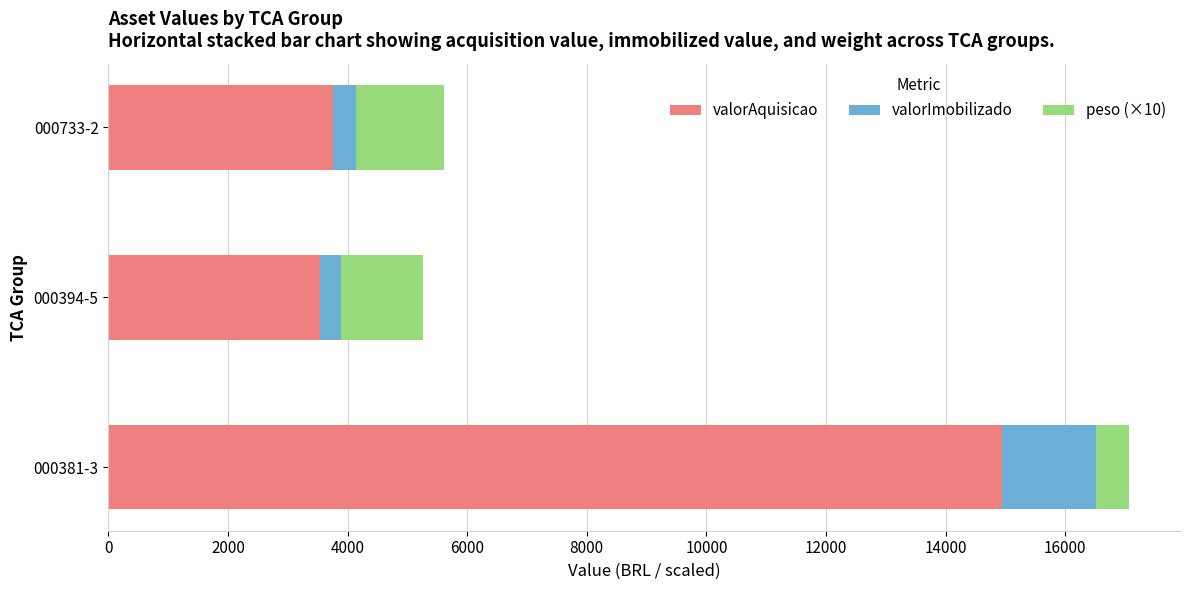

What are all the series names shown in the legend?

valorAquisicao, valorImobilizado, peso (×10)